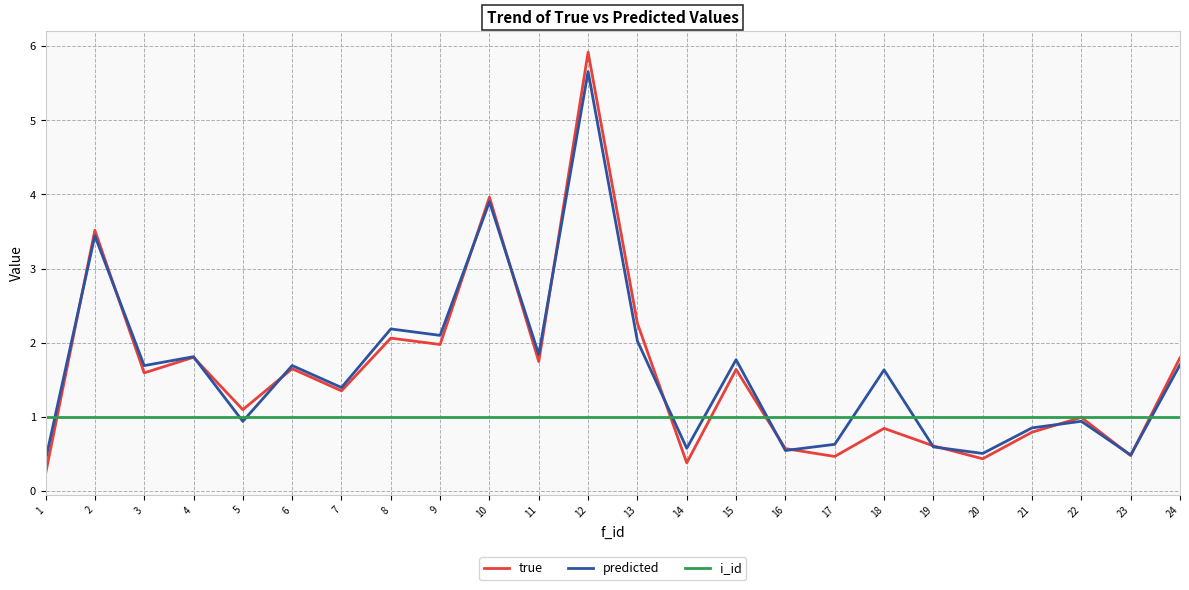

At which category is the sum across all series the highest?

12